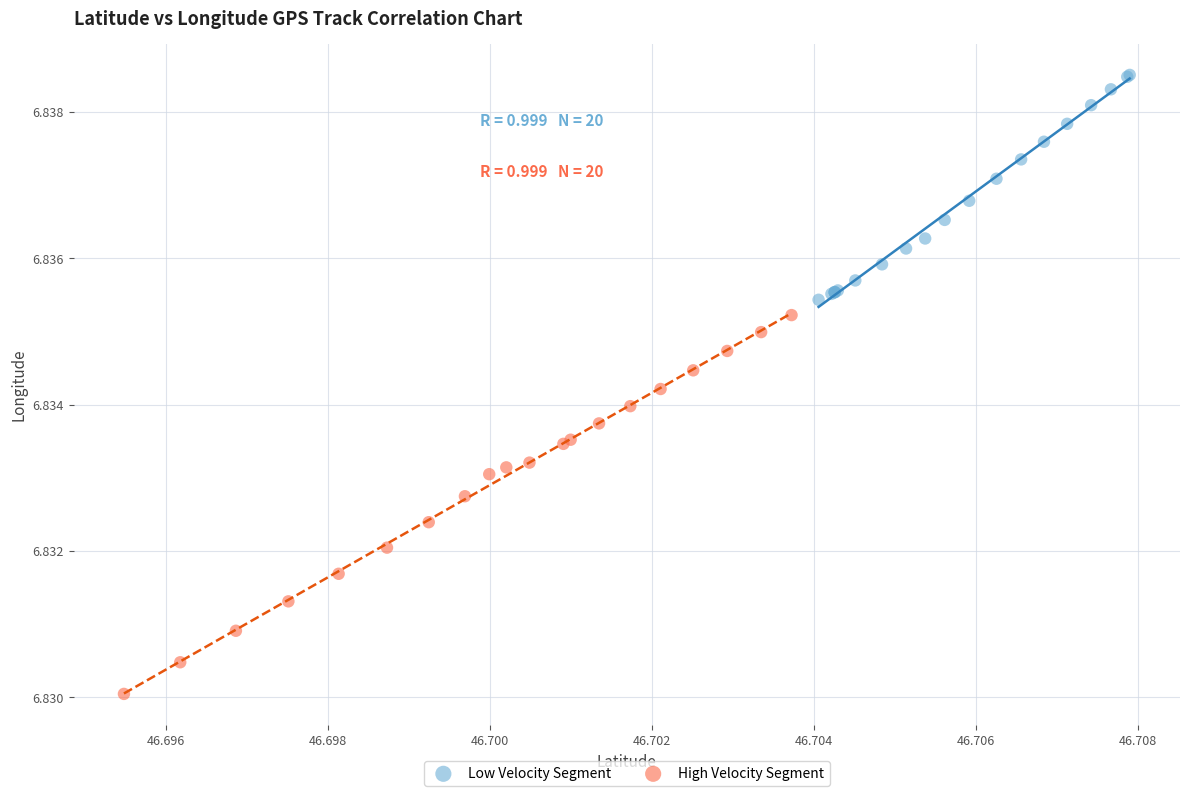

Which series reaches the minimum Y coordinate?

High Velocity Segment